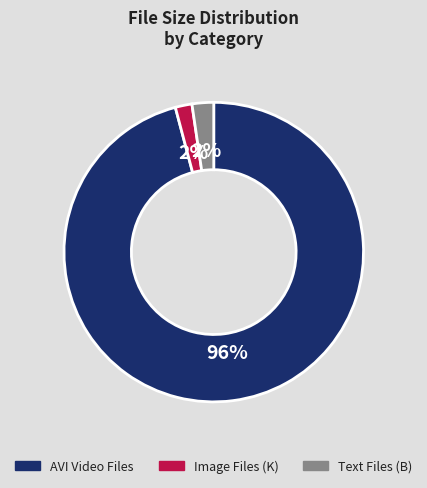

Does any single category account for the majority?

Yes